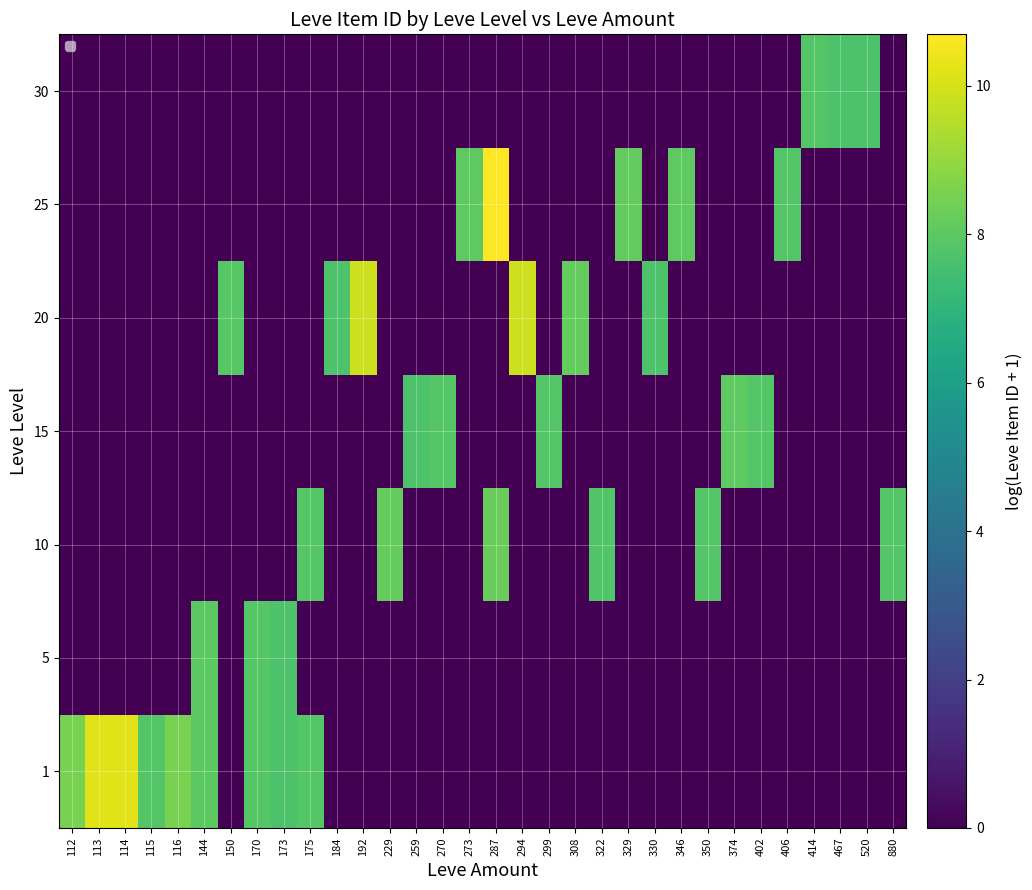

What is the spread (max minus min) of values at 287?

10.7